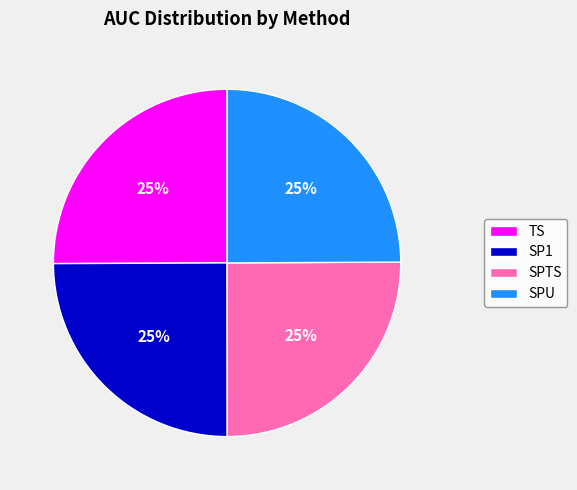

To the nearest percent, what is the combined percentage of SP1 and SPU?

50%